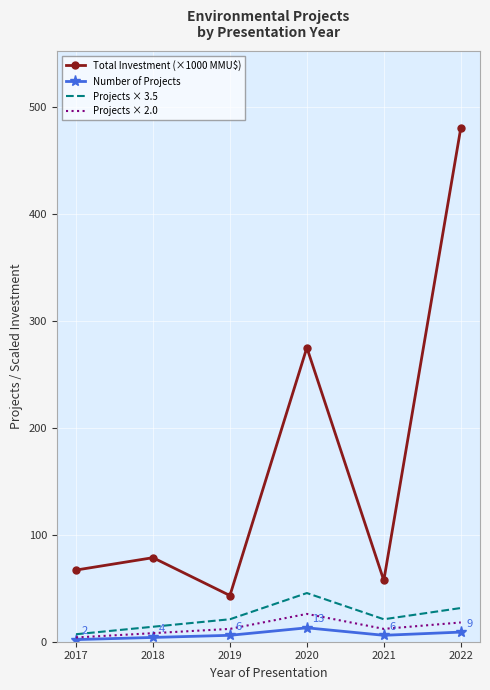

At which category is the sum across all series the highest?

2022